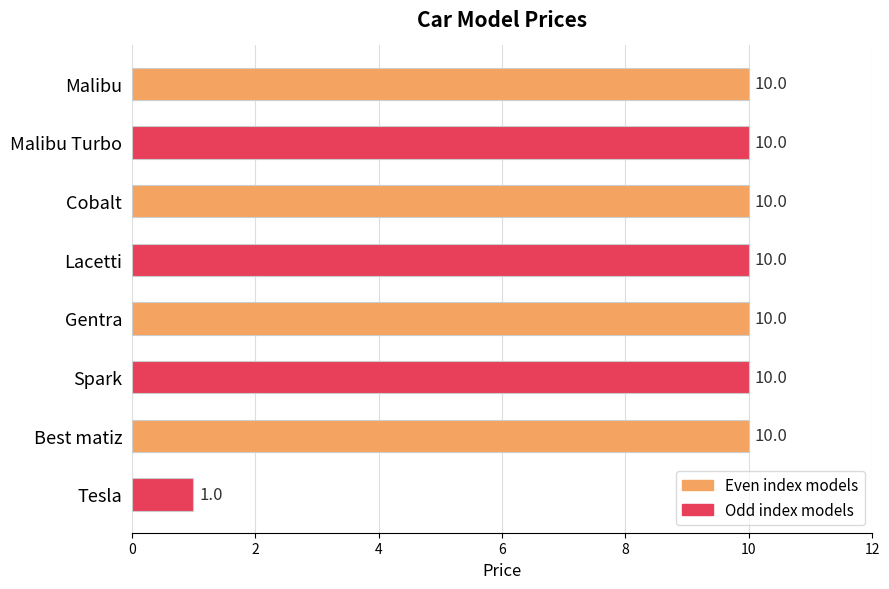

What is the difference between the maximum and minimum values?

9